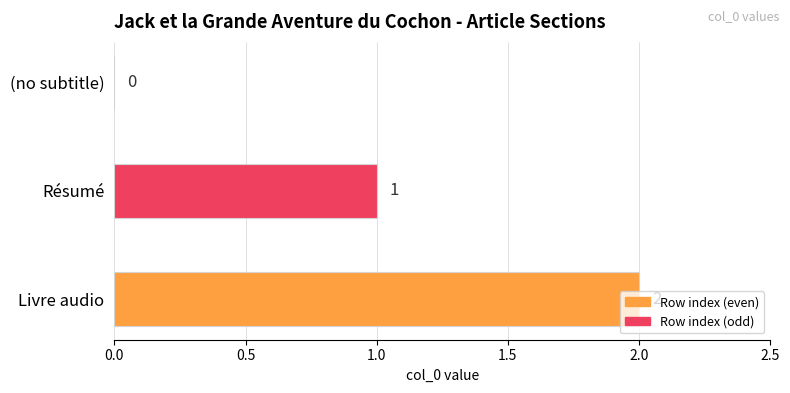

The chart shows a value of 1 at Résumé. True or false?

True